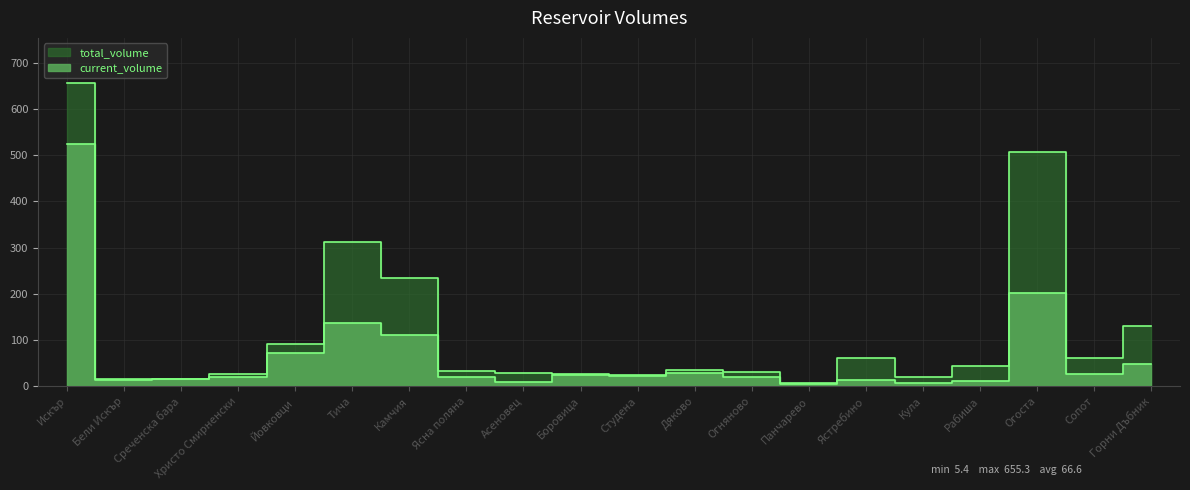

True or false: current_volume has more than 2 points higher than both neighbors.

True